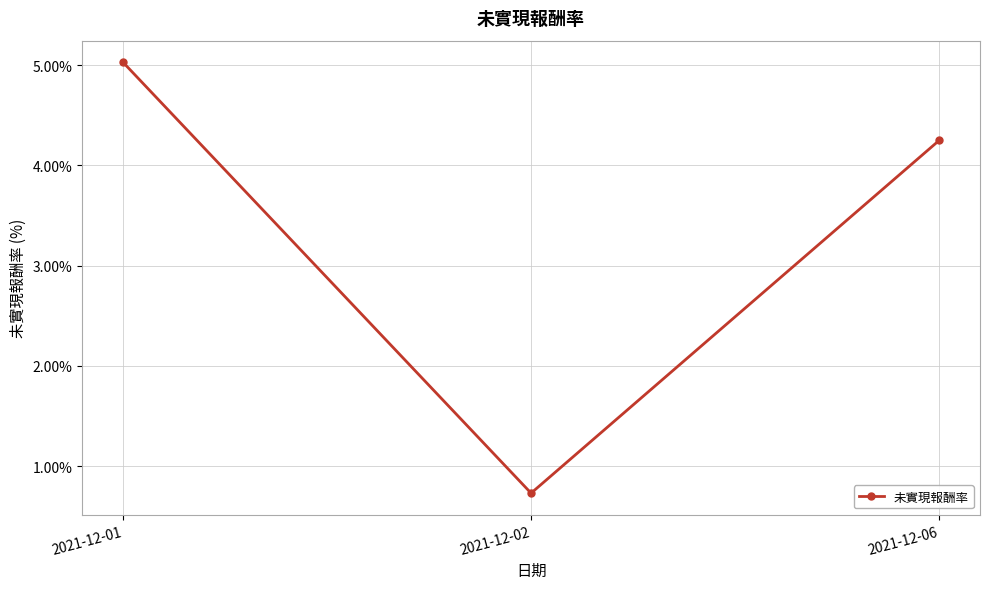

What is the change in value from 2021-12-02 to 2021-12-06?

+3.5